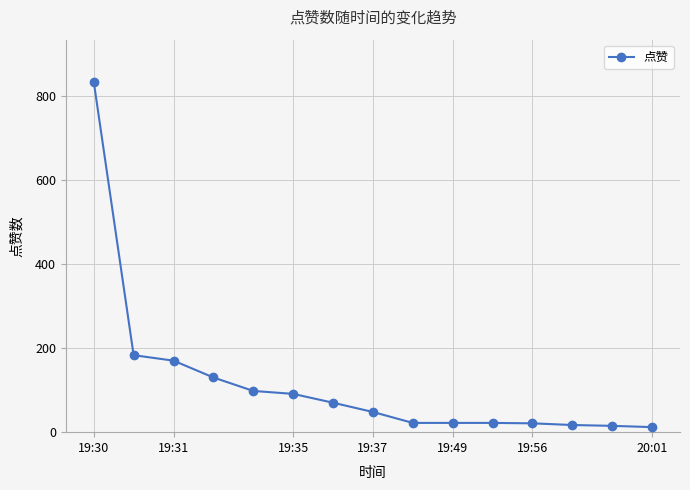

What is the smallest value displayed?

12